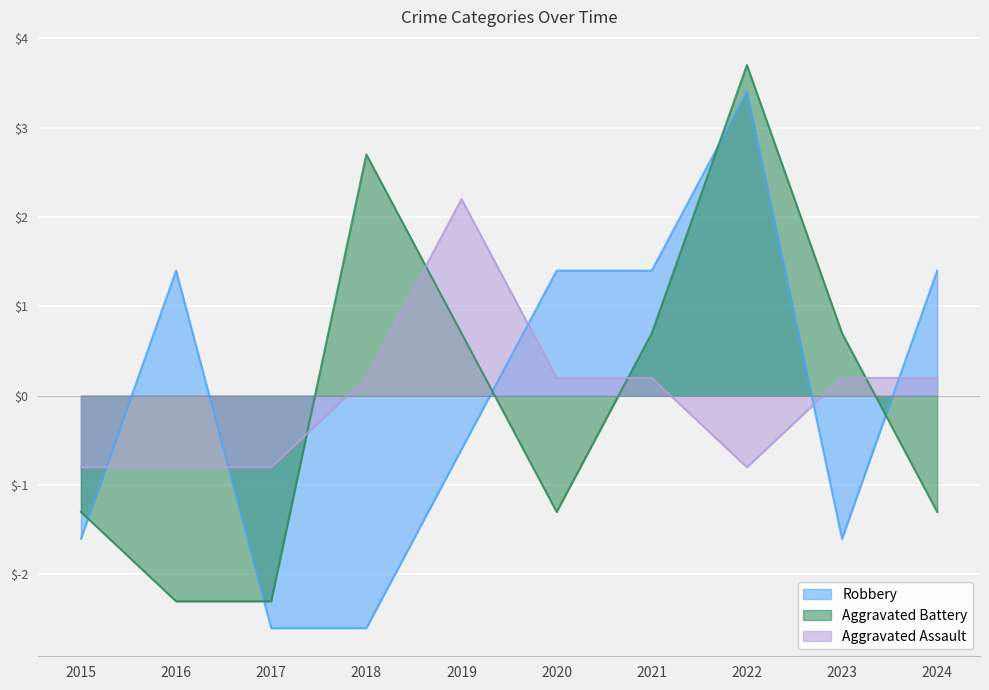

Does the chart display data point markers on the line(s)?

No